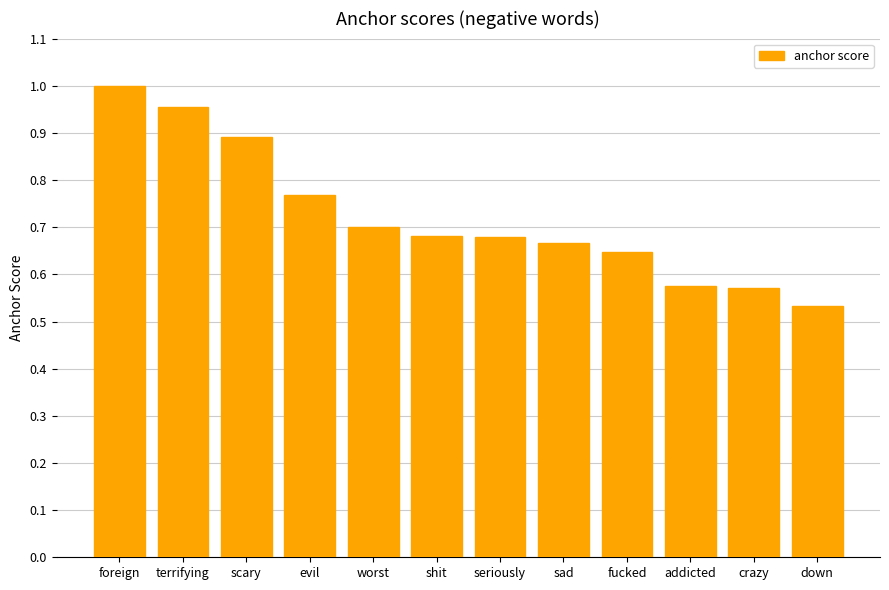

Which has a higher value, addicted or down?

addicted